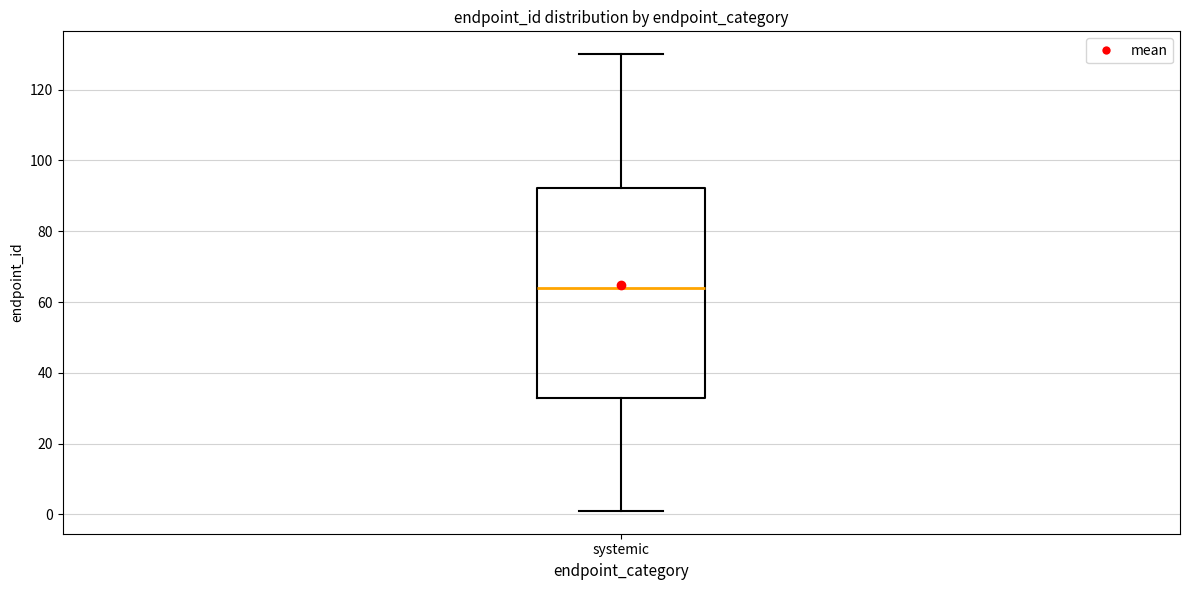

Transcribe this box plot: give where the median line is, the range the box spans, and where the two whiskers end, as read against the y-axis. The values are not printed on the chart, so give them approximately, as read against the axis.

median 64, box 32 to 92, whiskers 2 to 130